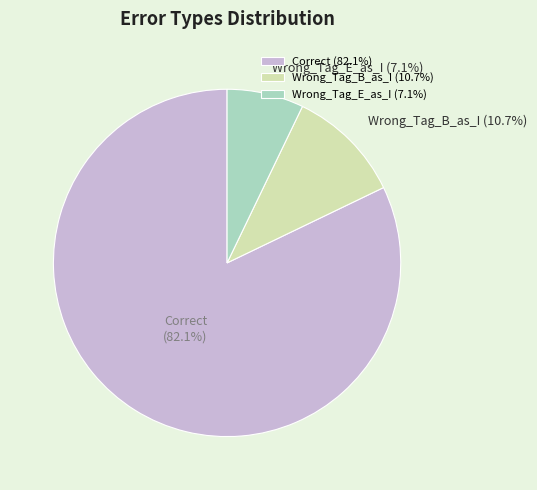

To the nearest percent, what is the combined percentage of Correct and Wrong_Tag_B_as_I?

93%